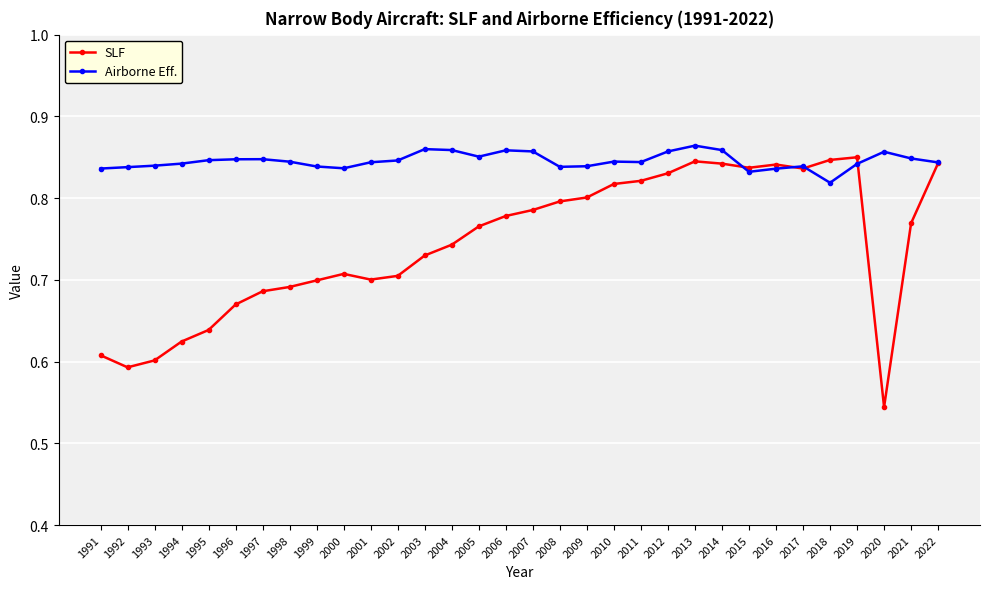

What is the total value across all series at 2008?

1.6